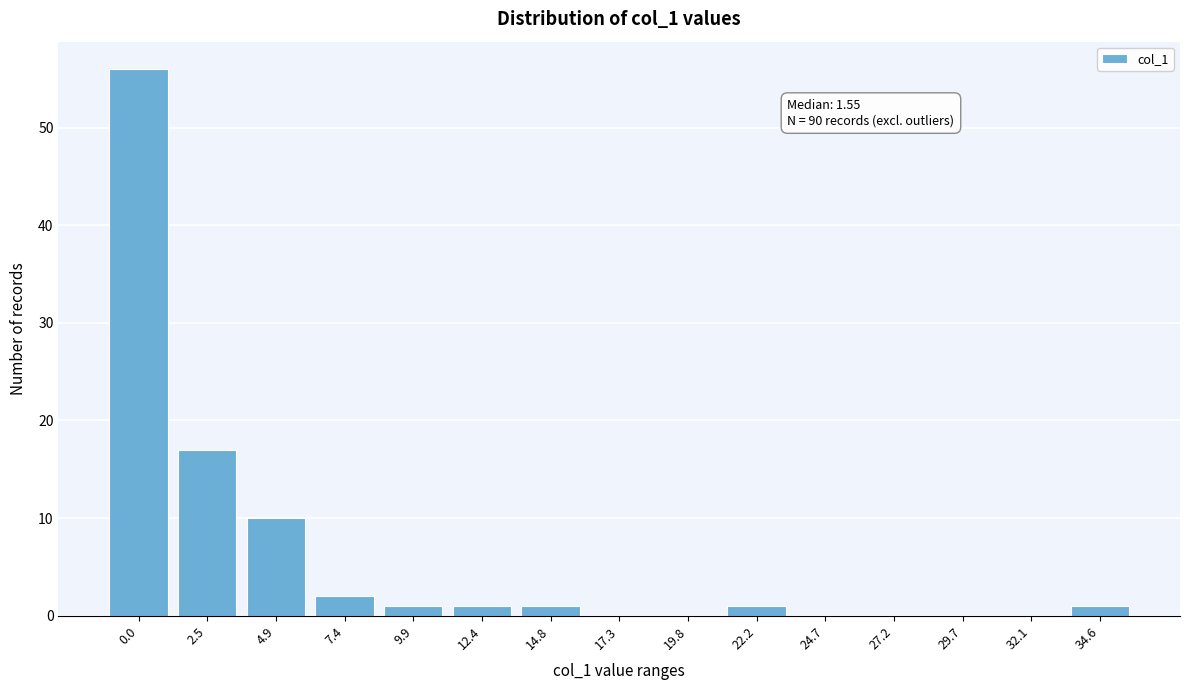

Reading left to right, extract all data points from this chart.

0.0=56	2.5=17	4.9=10	7.4=2	9.9=1	12.4=1	14.8=1	17.3=0	19.8=0	22.2=1	24.7=0	27.2=0	29.7=0	32.1=0	34.6=1